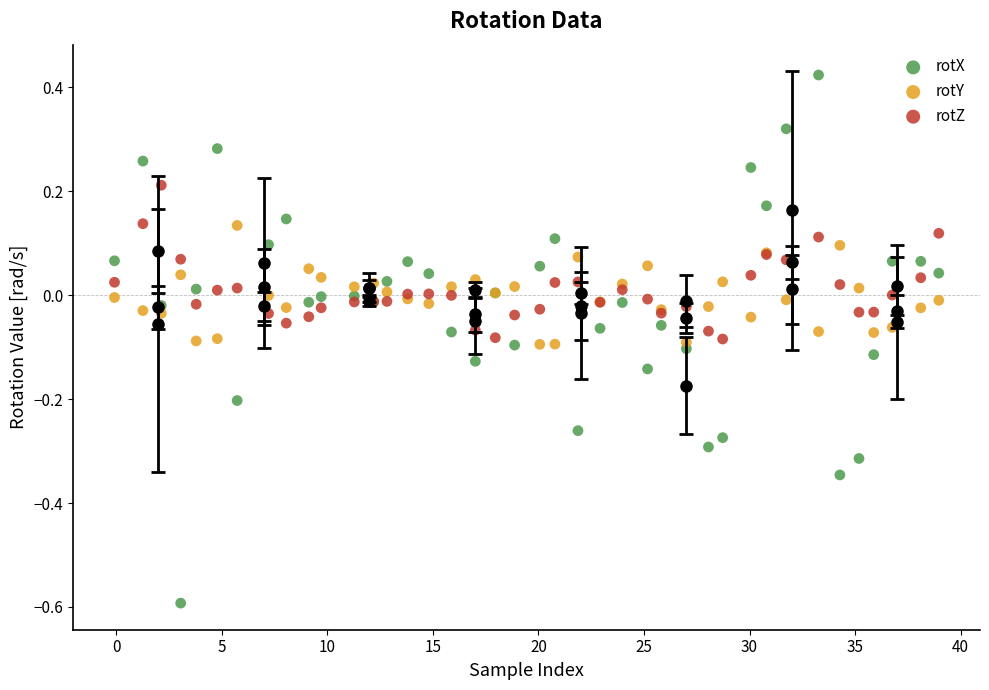

Which series has the largest Y range (max minus min)?

rotX